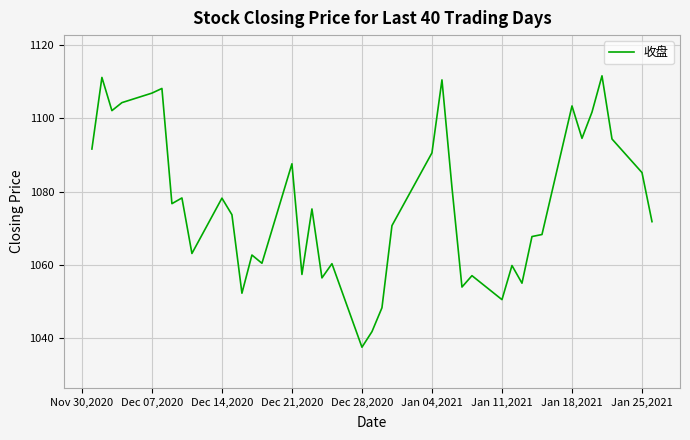

What is the difference between the maximum and minimum values?

73.9